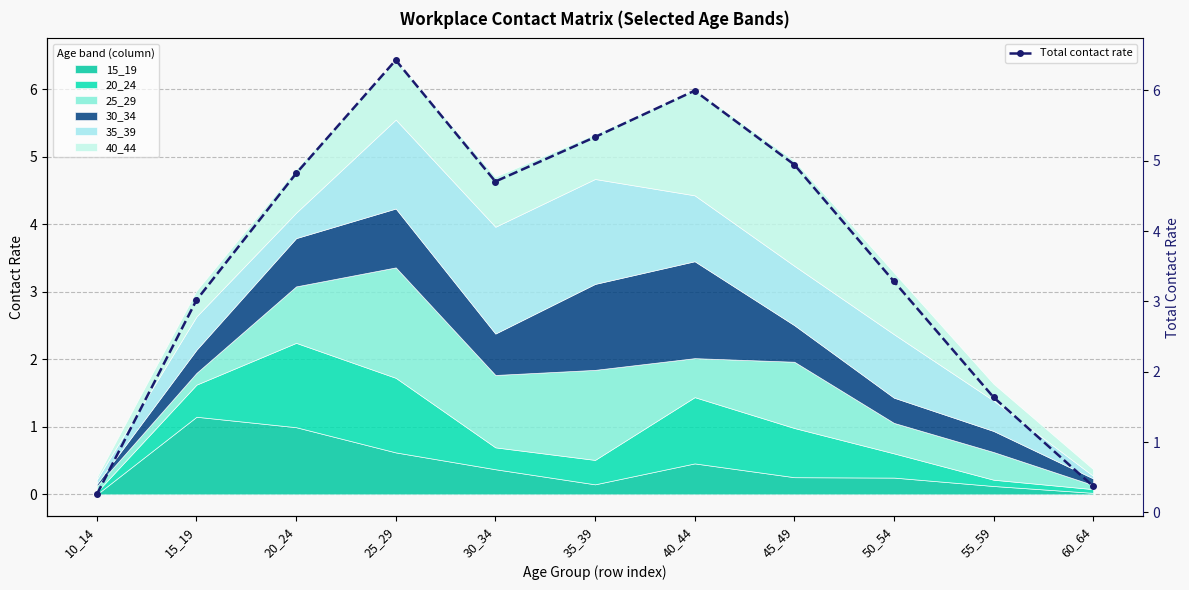

Where does the data first go above 4?

20_24